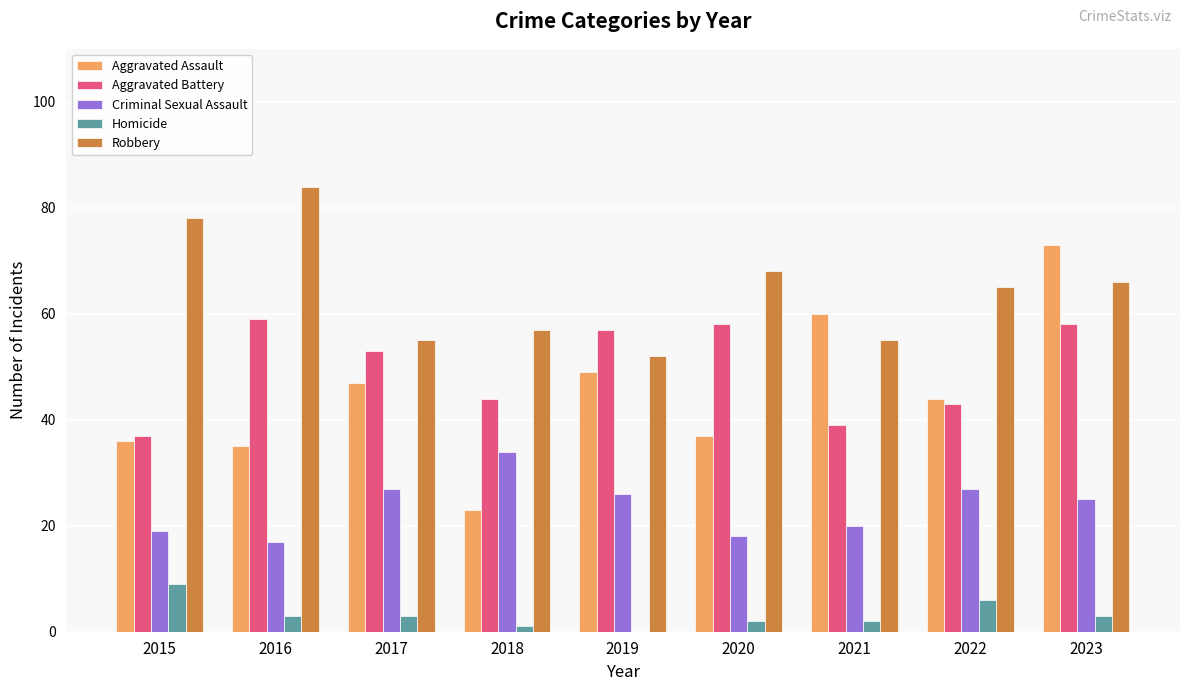

Which series changed the most between 2020 and 2021?

Aggravated Assault